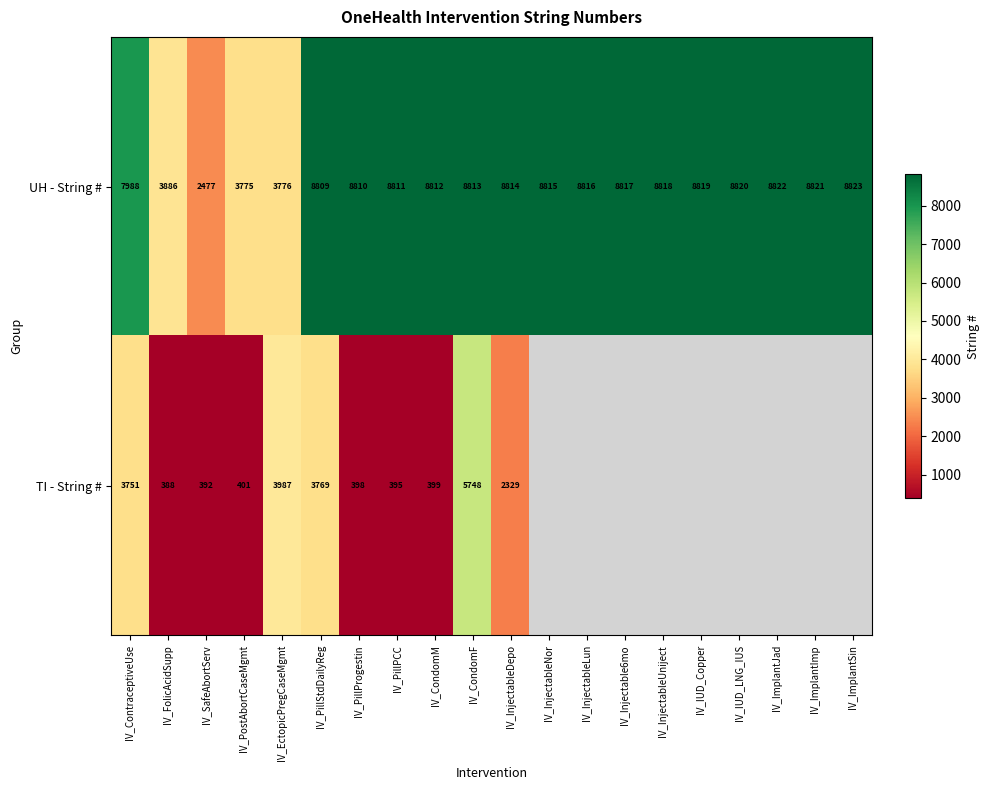

What is the difference between the highest and lowest values at IV_SafeAbortServ?

2085